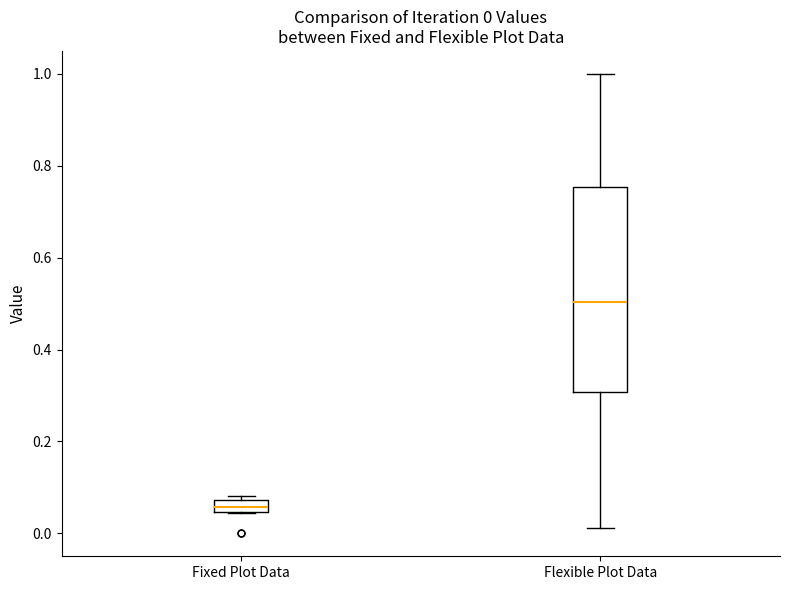

Which box has the lowest median line?

Fixed Plot Data